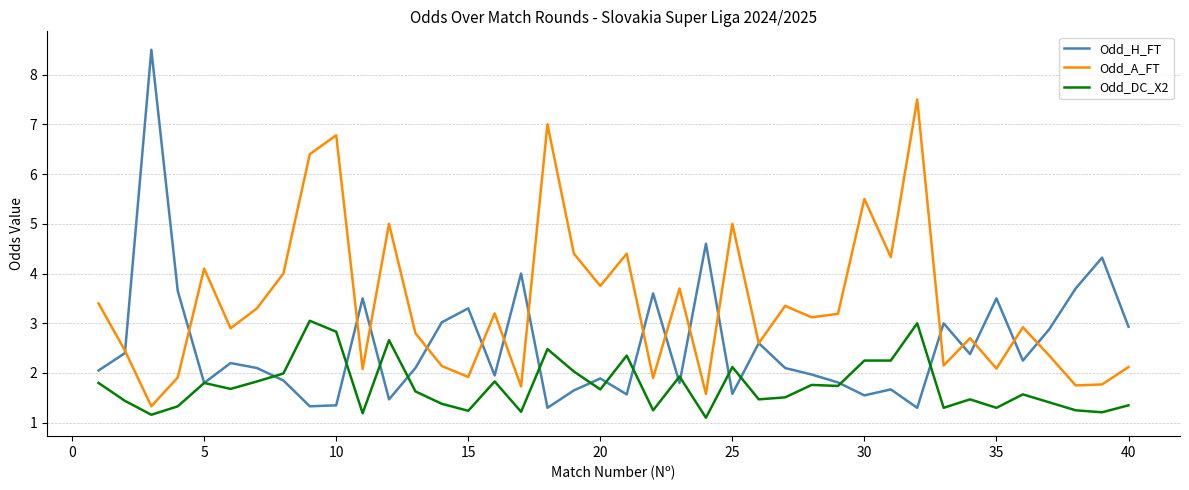

True or false: Odd_DC_X2 and Odd_A_FT intersect in this chart.

False